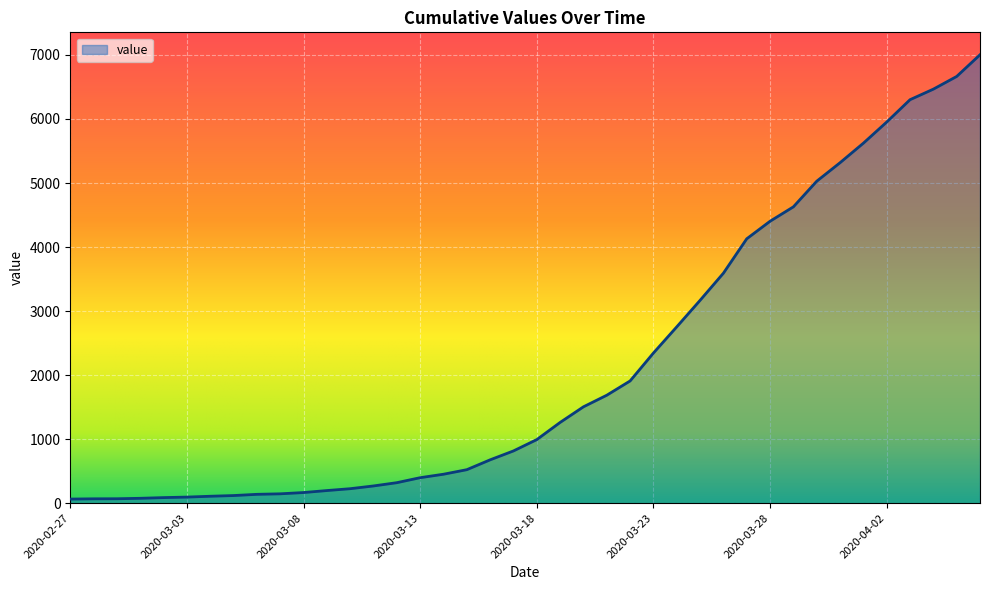

How many categories are shown in the chart?

40